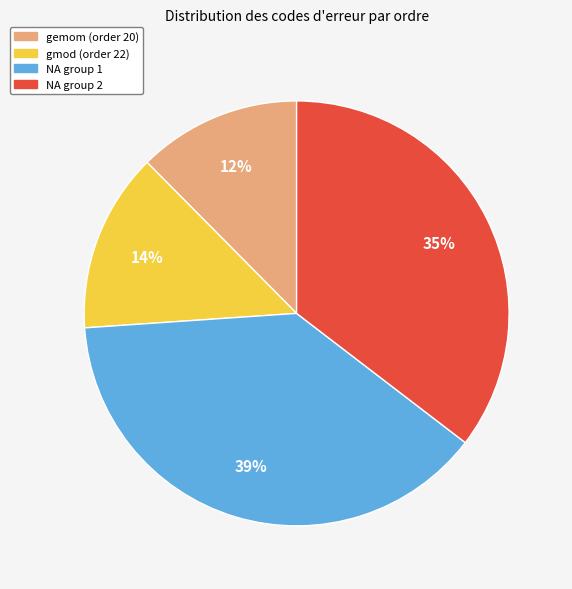

Does any single category account for the majority?

No